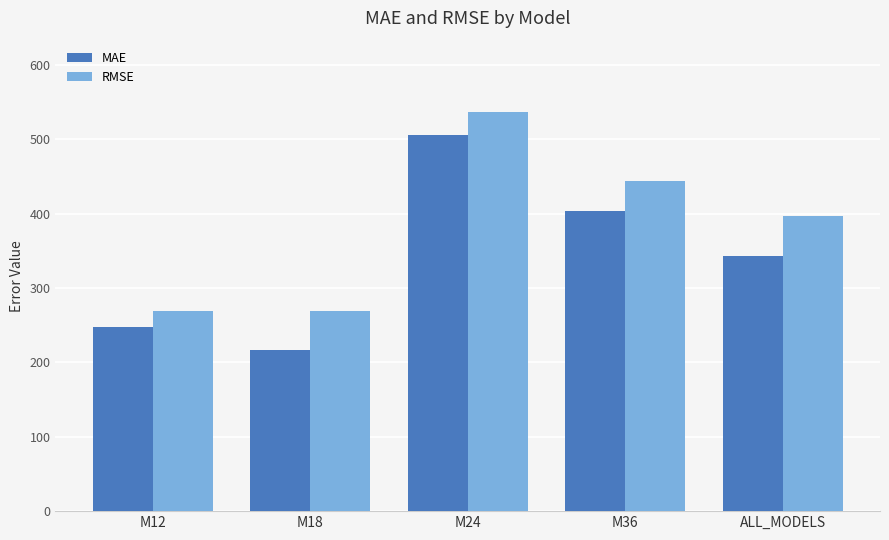

What is the total value across all series at M18?

485.4